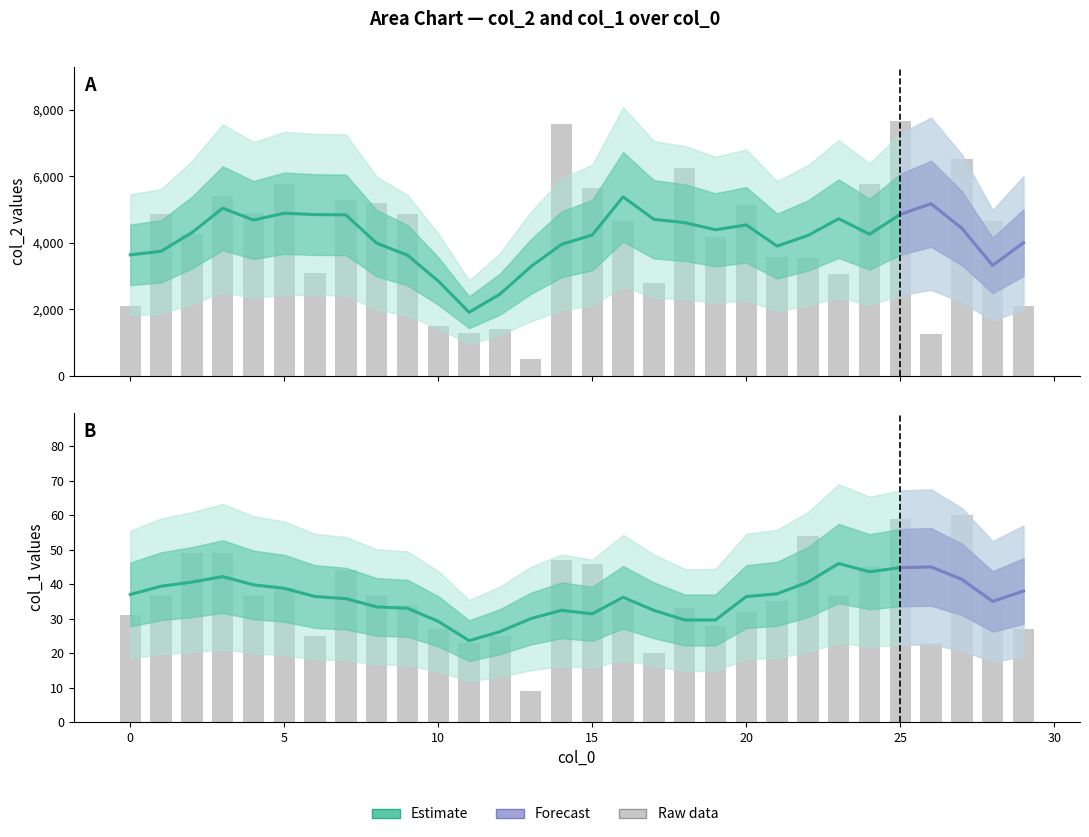

Which series has the largest total across all categories?

col_2